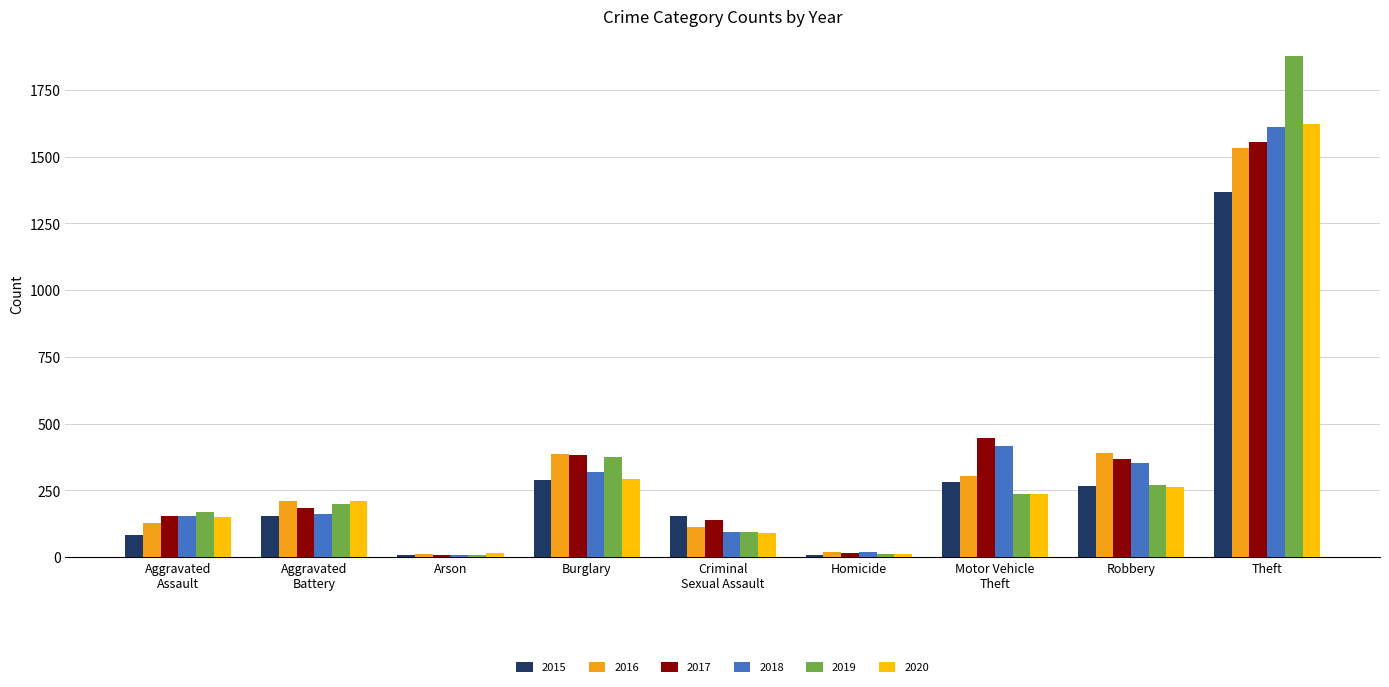

At which category is the sum across all series the highest?

Theft